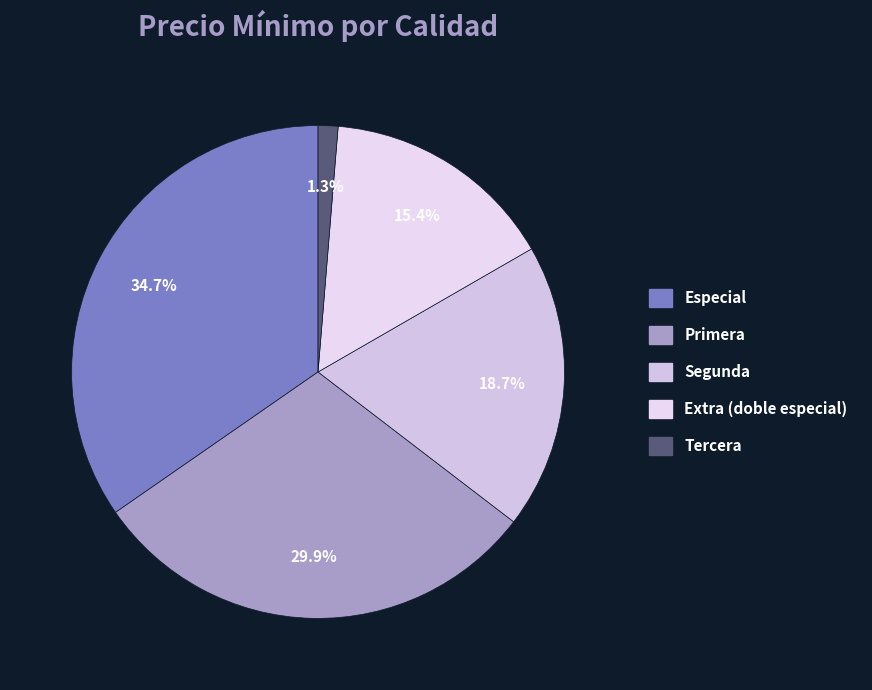

How many segments does this pie chart have?

5